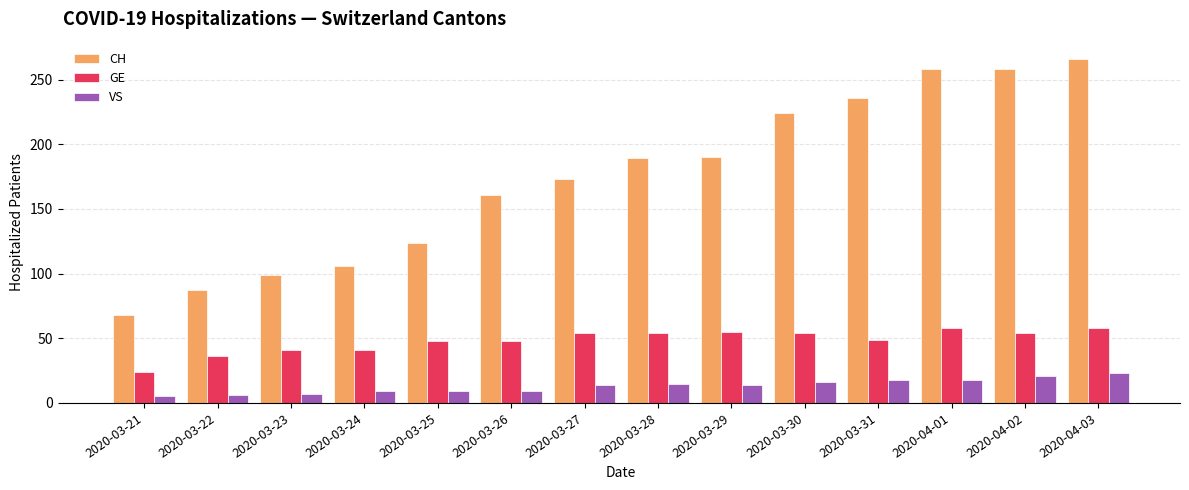

What is the sum of the CH values at 2020-03-23 and 2020-03-30?

323